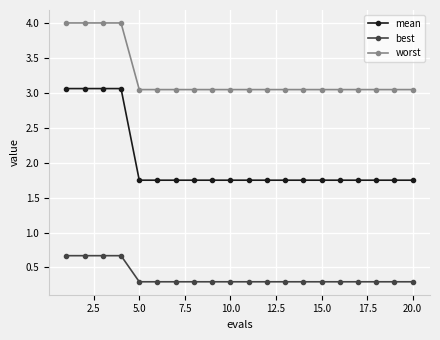

What is the average value of the worst series?

3.2